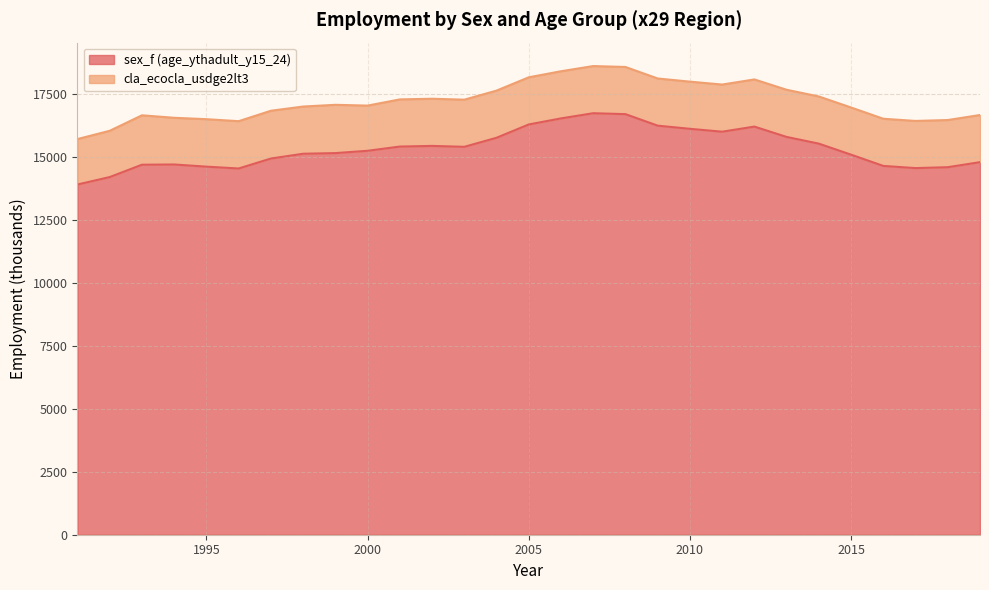

Is it true that the value at 1993 is 26010.1?

False